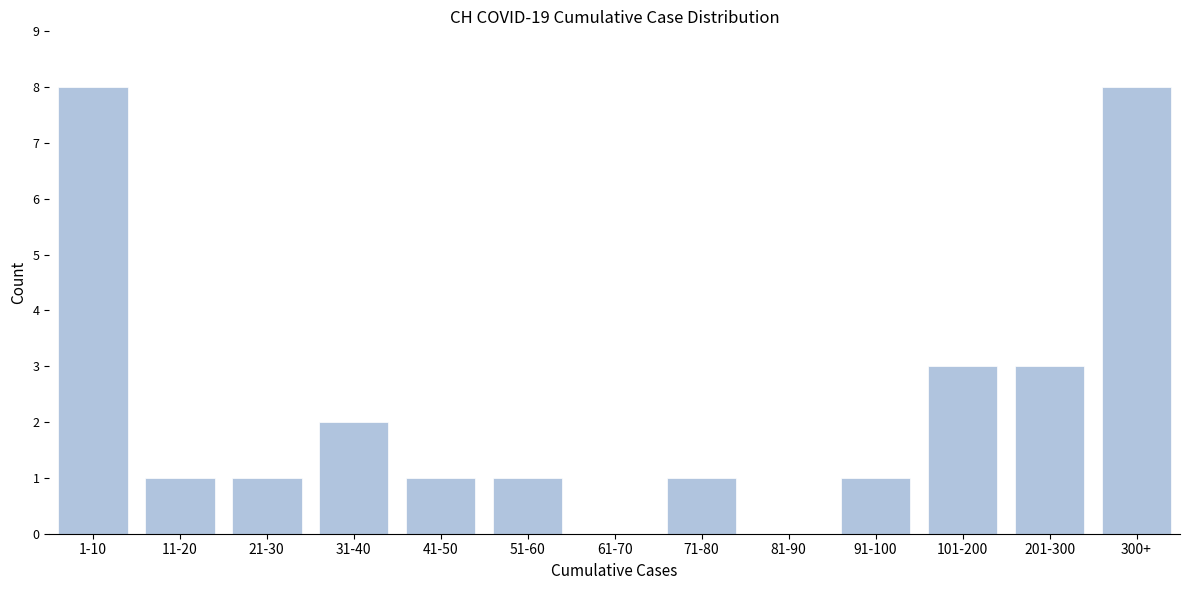

Reading left to right, what are all the values shown in this chart?

1-10=8	11-20=1	21-30=1	31-40=2	41-50=1	51-60=1	61-70=0	71-80=1	81-90=0	91-100=1	101-200=3	201-300=3	300+=8